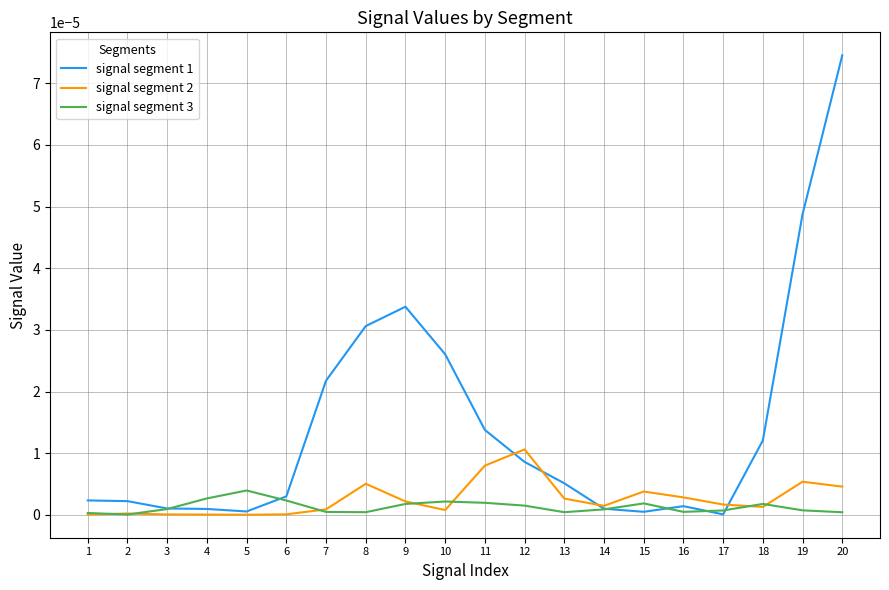

True or false: signal segment 2 has a value of 0.0 at 8.

True